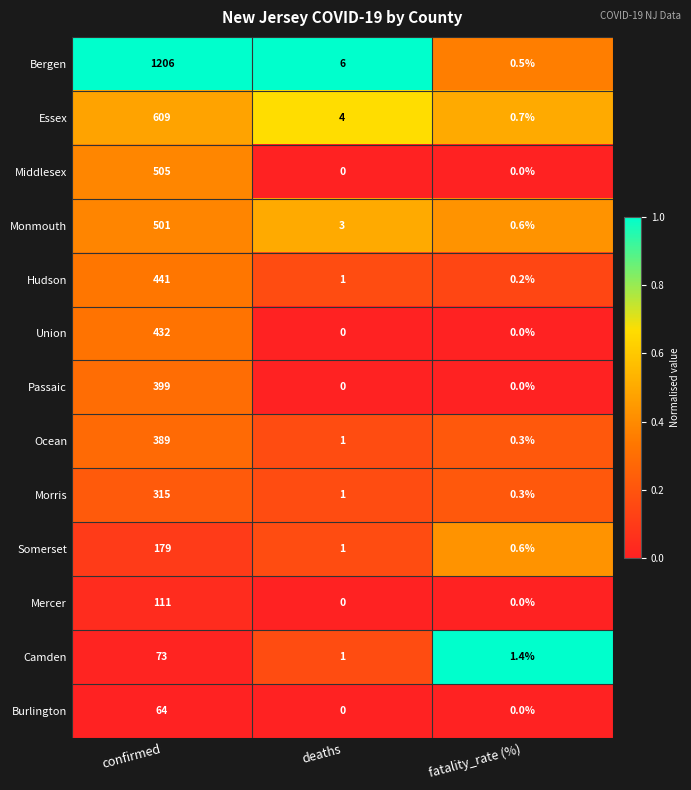

List the series in order of their peak value, lowest first.

Burlington, Camden, Mercer, Somerset, Morris, Ocean, Passaic, Union, Hudson, Monmouth, Middlesex, Essex, Bergen